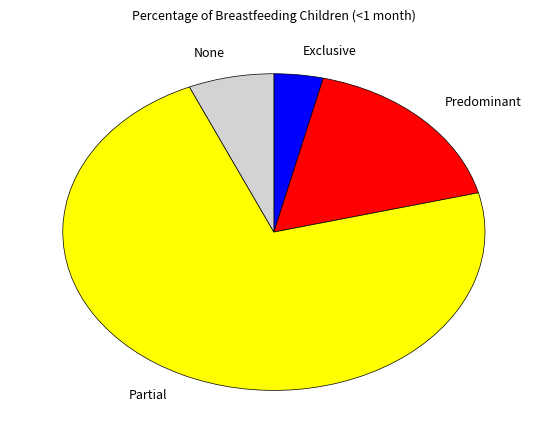

Count the number of slices in the pie.

4